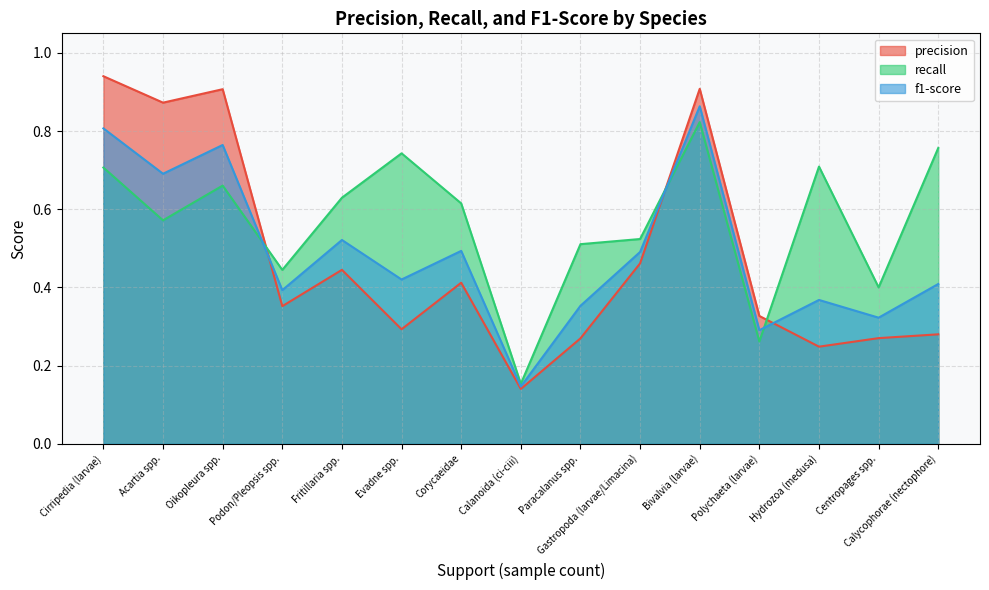

Is it true that f1-score equals 0.1 at Polychaeta (larvae)?

False